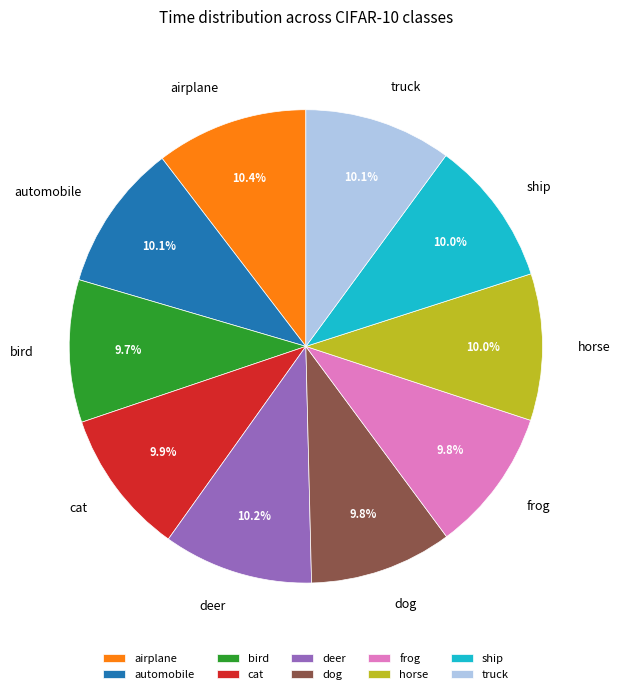

Does any single category account for the majority?

No